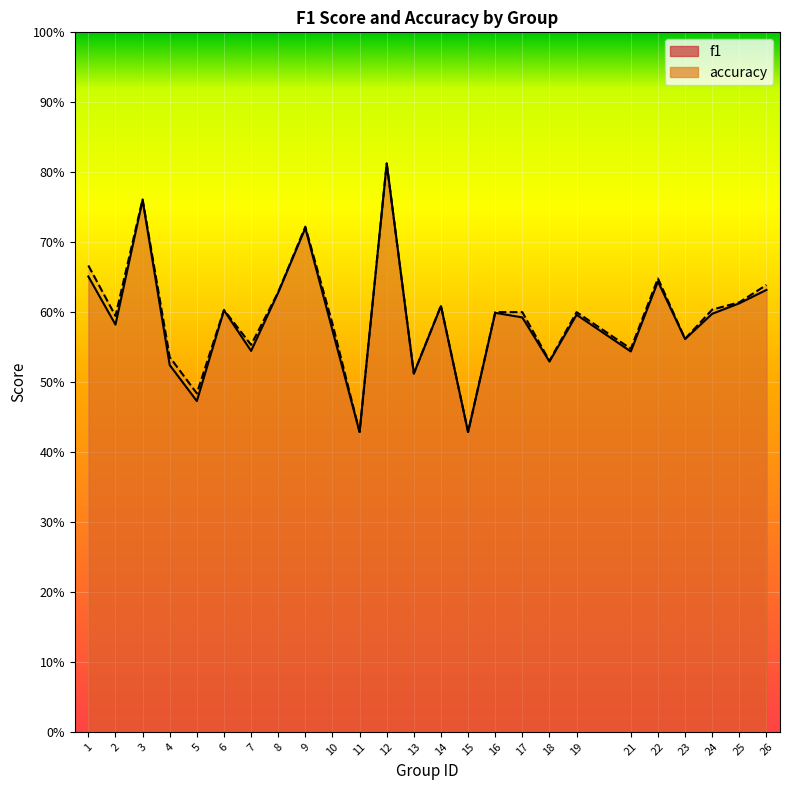

Which series has the widest spread of values?

f1